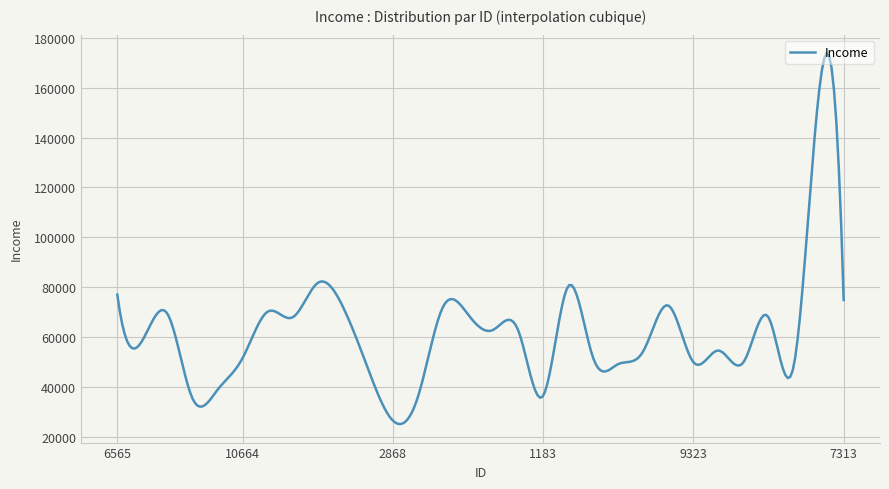

What is the maximum value shown in the chart?

173842.9